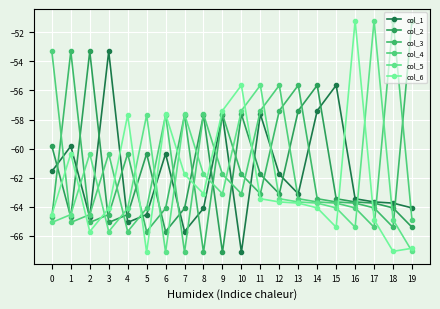

Is the value of col_3 at 17 greater than the value of col_6 at 13?

No